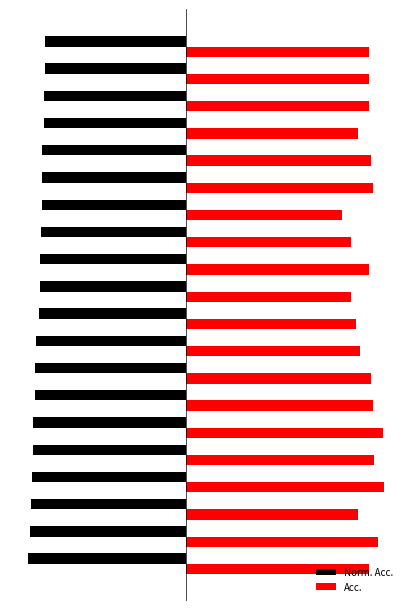

What are all the series names shown in the legend?

Norm. Acc., Acc.